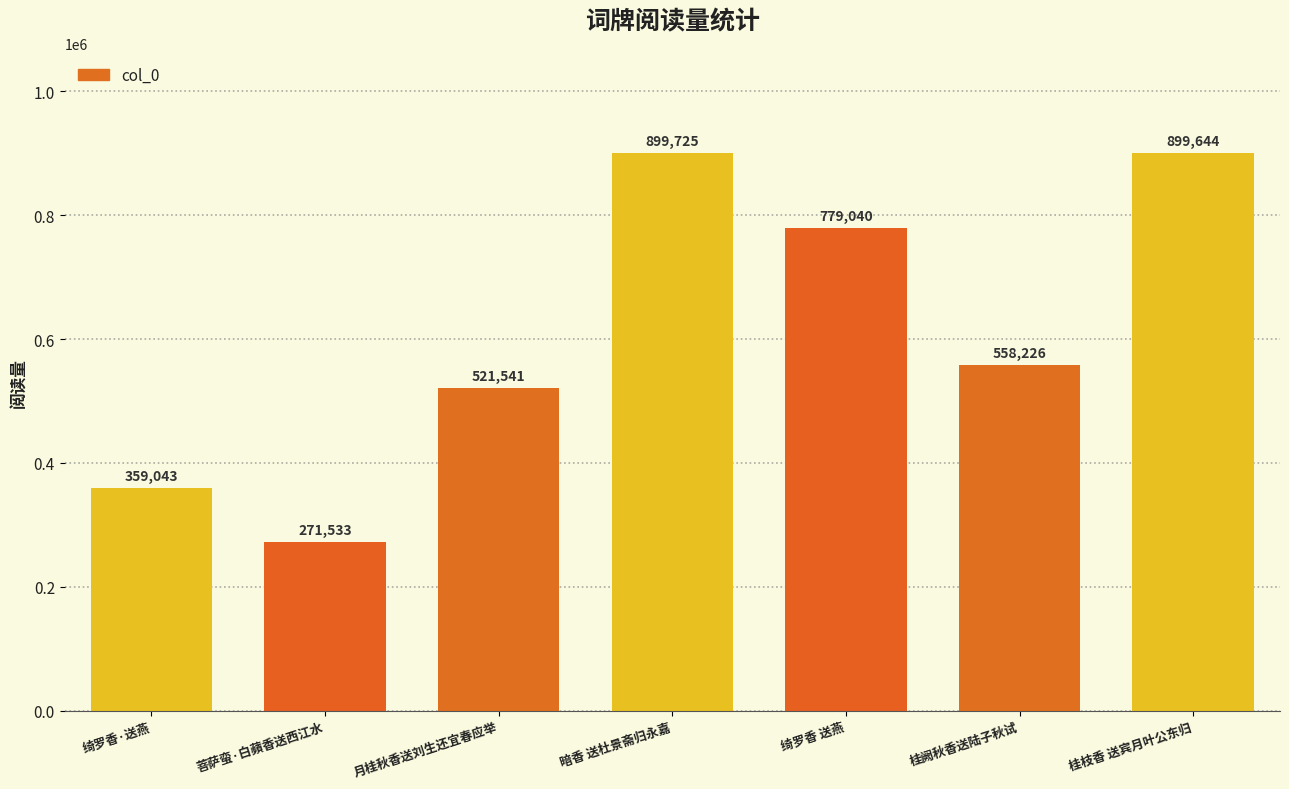

Where does the data first go above 558226?

暗香 送杜景斋归永嘉